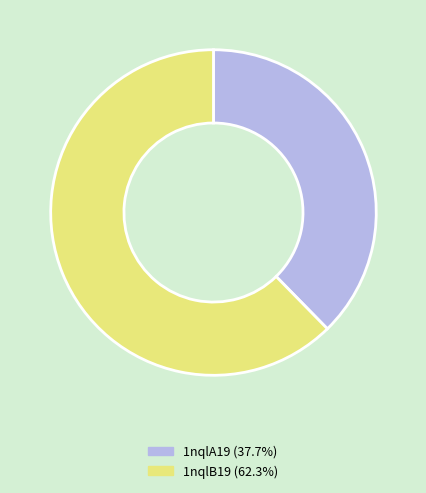

How many slices are in this pie chart?

2